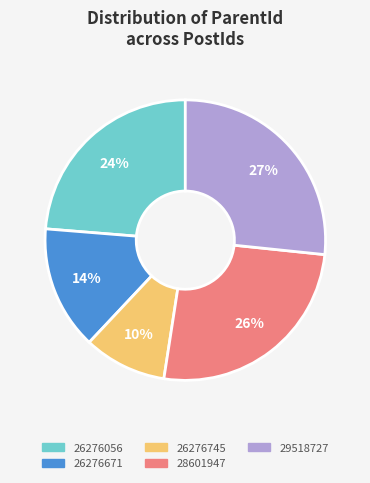

Which has a higher value, 28601947 or 26276056?

28601947